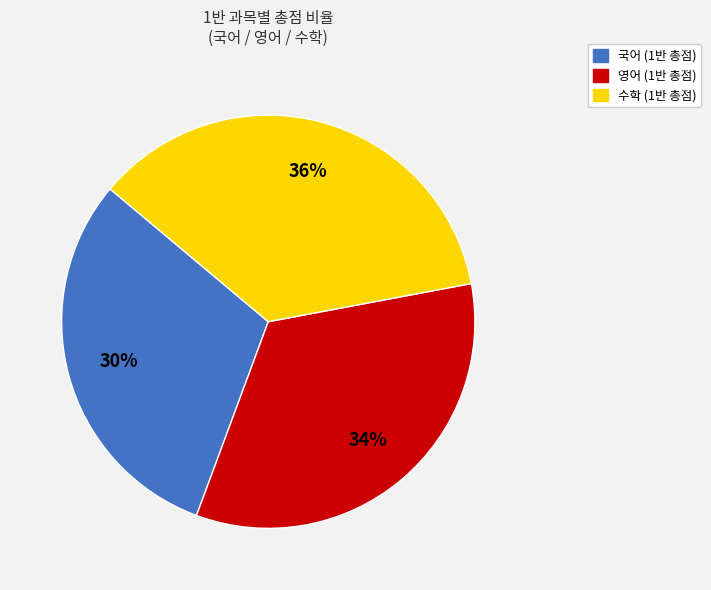

What is the largest slice in the pie chart?

수학